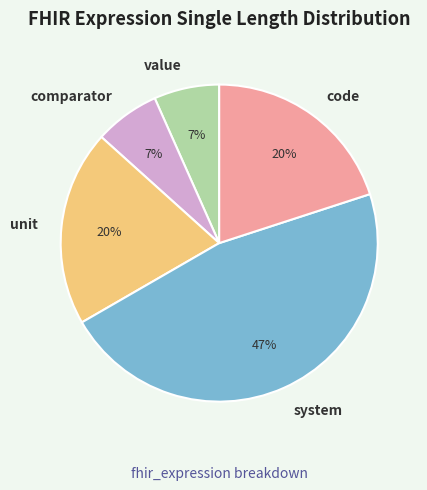

Count the number of slices in the pie.

5